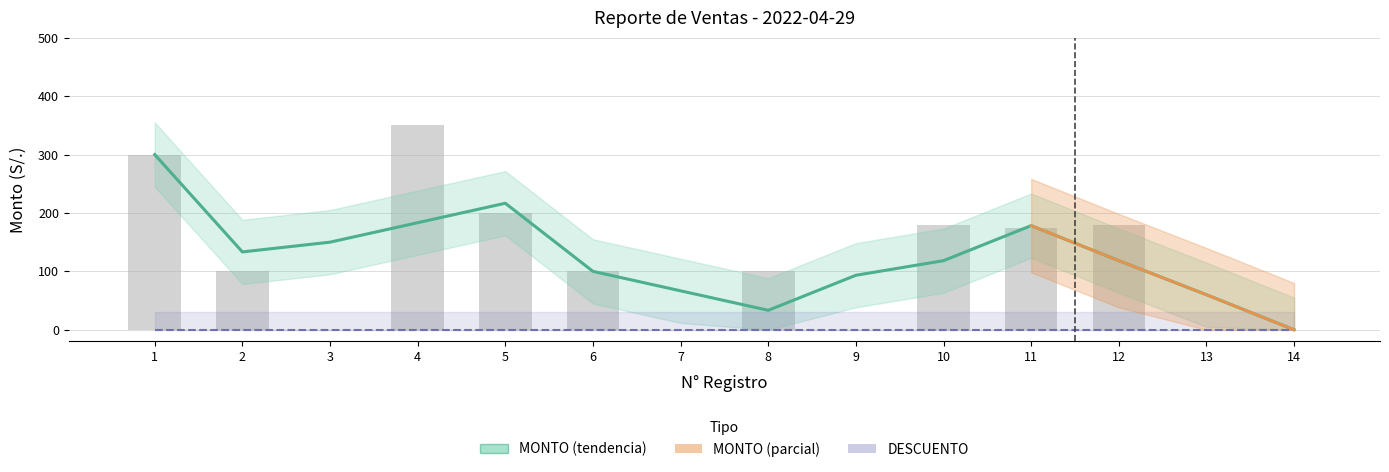

List the labels in order of value, largest first.

4, 1, 5, 10, 12, 11, 2, 6, 8, 3, 7, 9, 13, 14